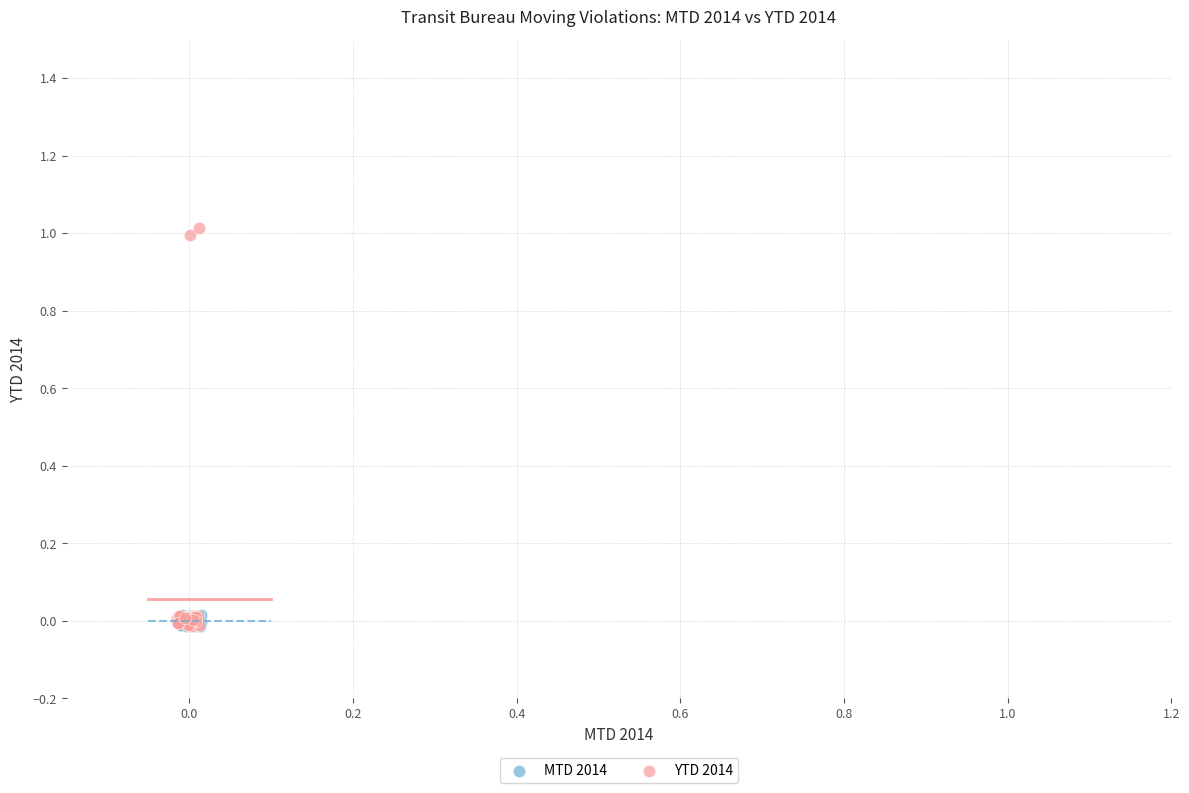

Which series reaches the maximum Y coordinate?

YTD 2014